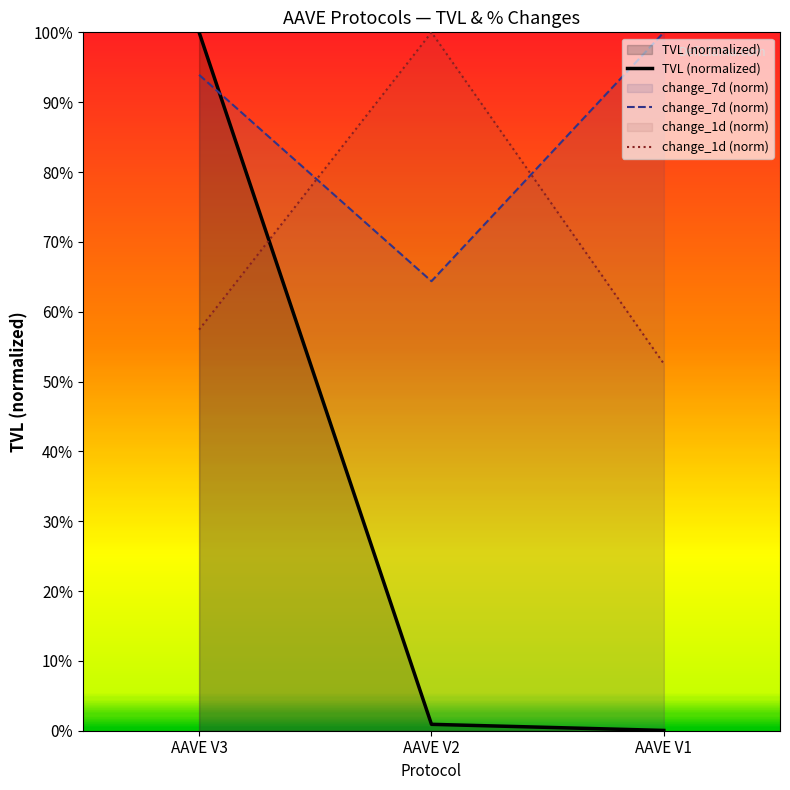

Does the chart display data point markers on the line(s)?

No